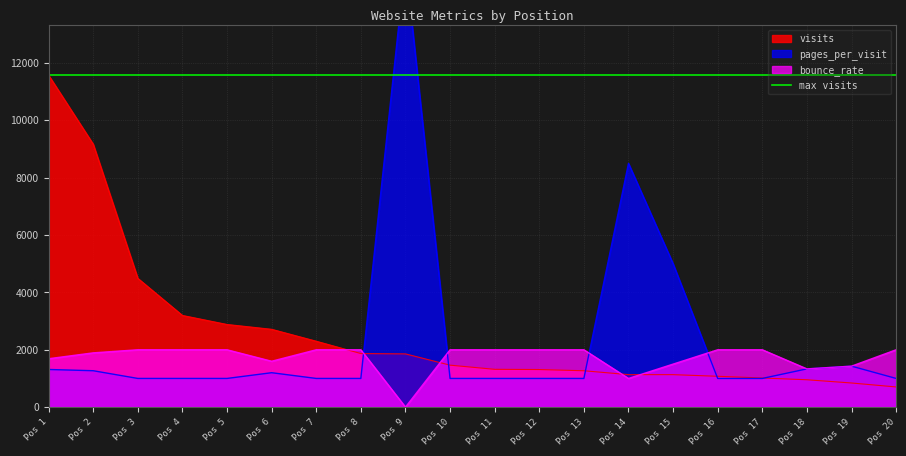

The bounce_rate series shows 1600.0 at Pos 6. True or false?

True